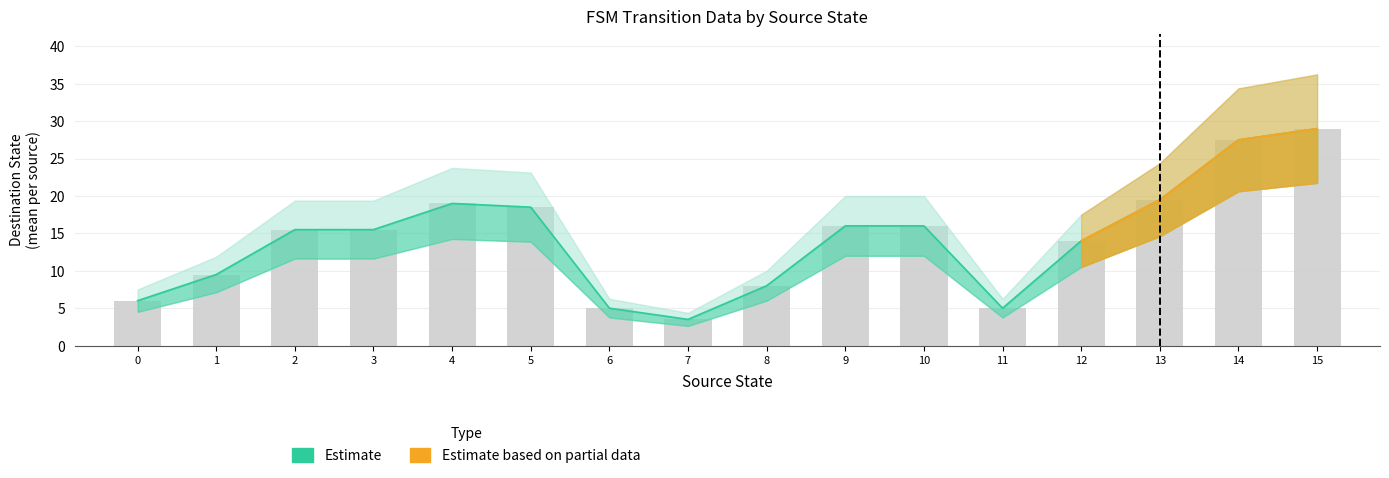

Are the bars grouped side by side (vs. stacked)?

No